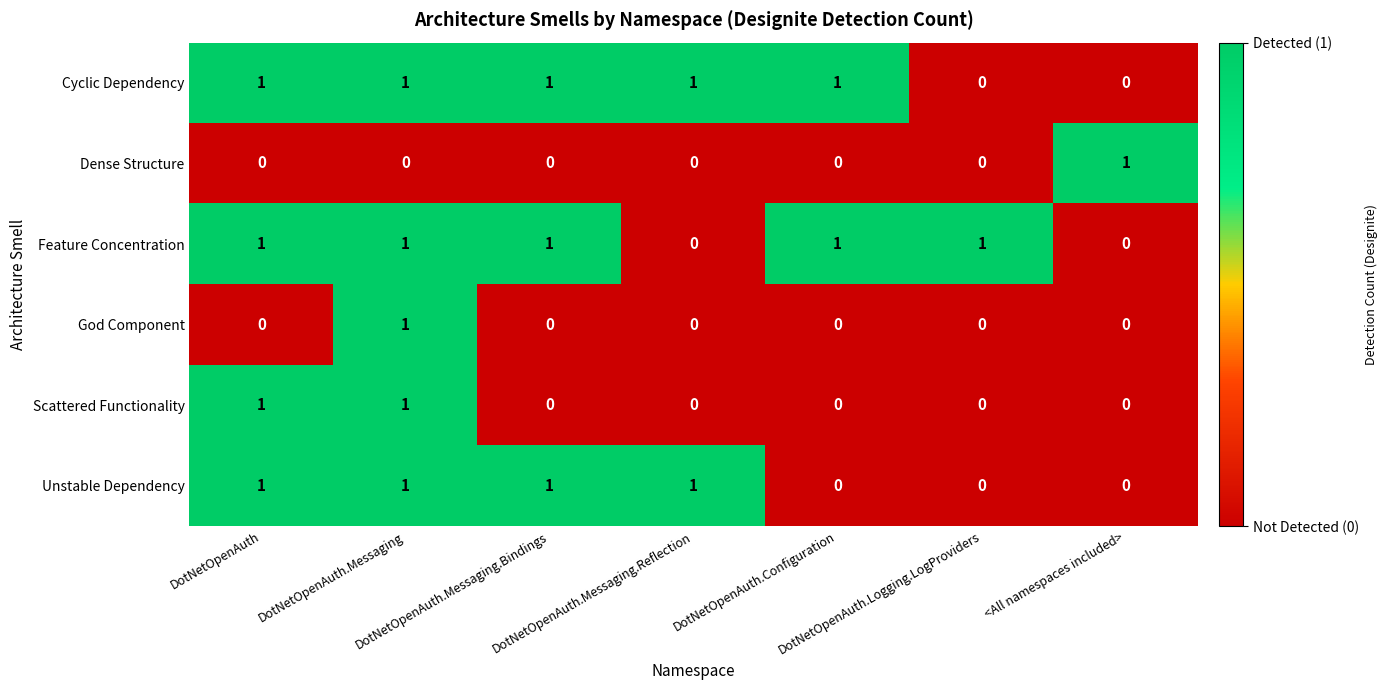

How many Unstable Dependency values are between 0 and 1?

7